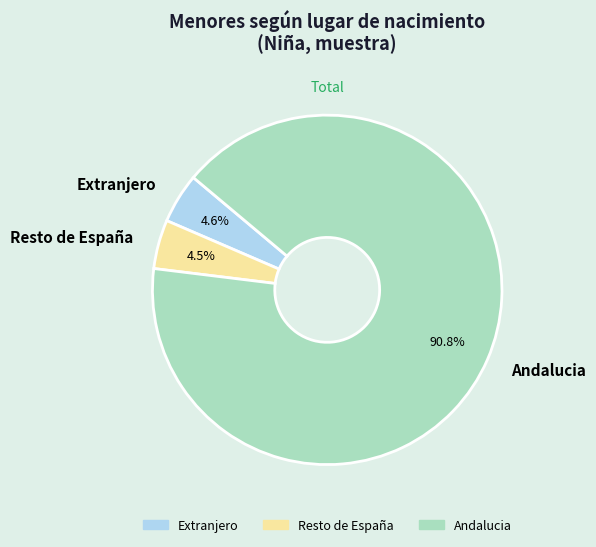

To the nearest percent, what is the difference between the largest and smallest slice percentages?

86%